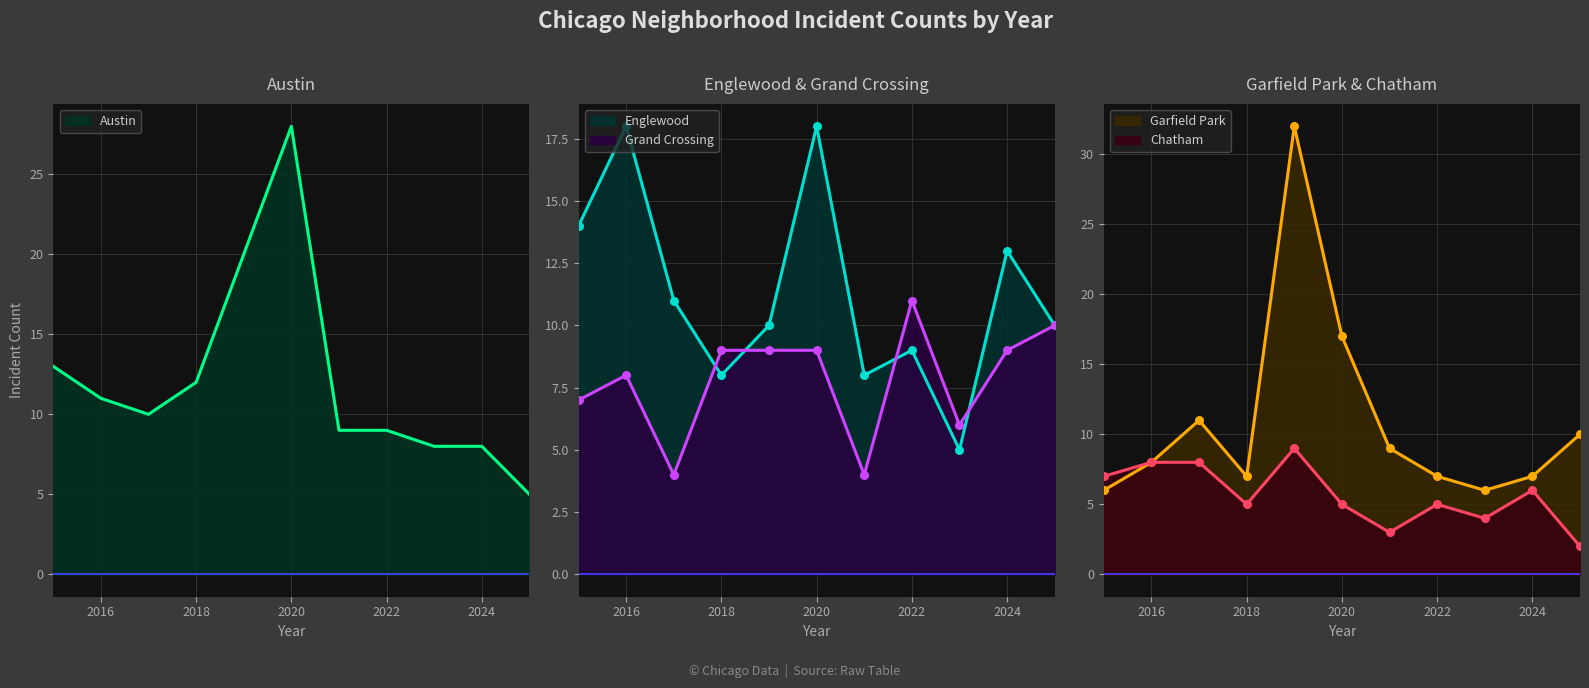

Which series contains the highest Y value?

Garfield Park